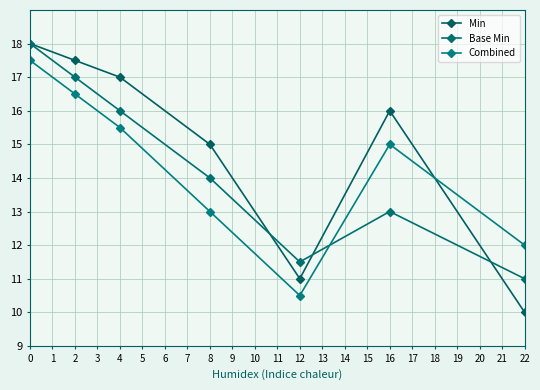

What is the maximum value for Base Min?

18.0